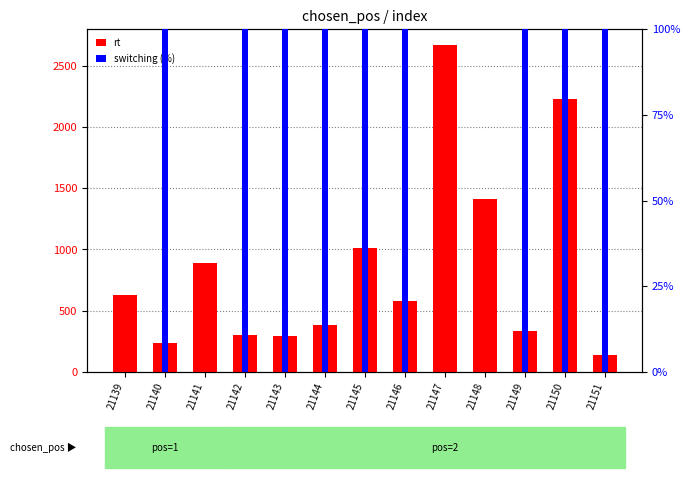

What is the lowest value of the rt series?

135.7